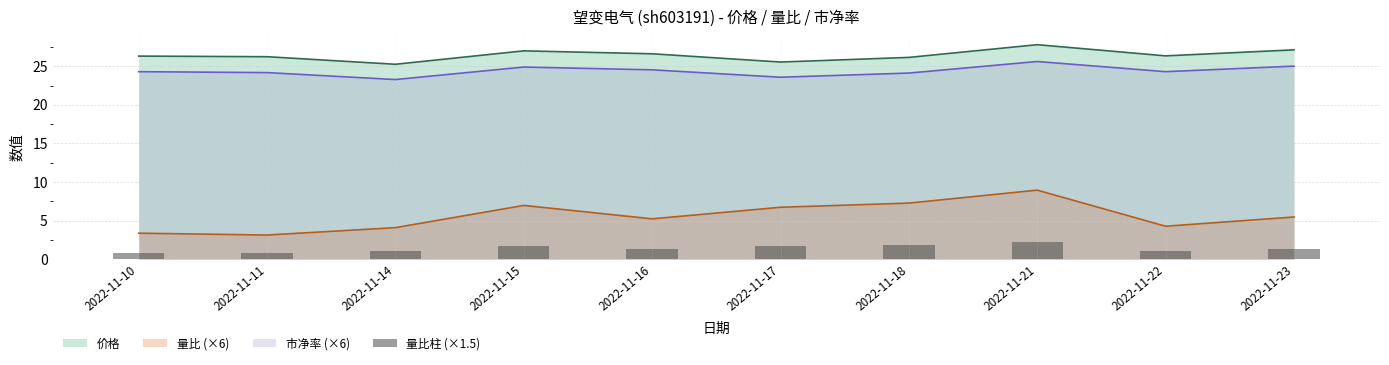

What is the difference between the values at 2022-11-22 and 2022-11-21?

1.2